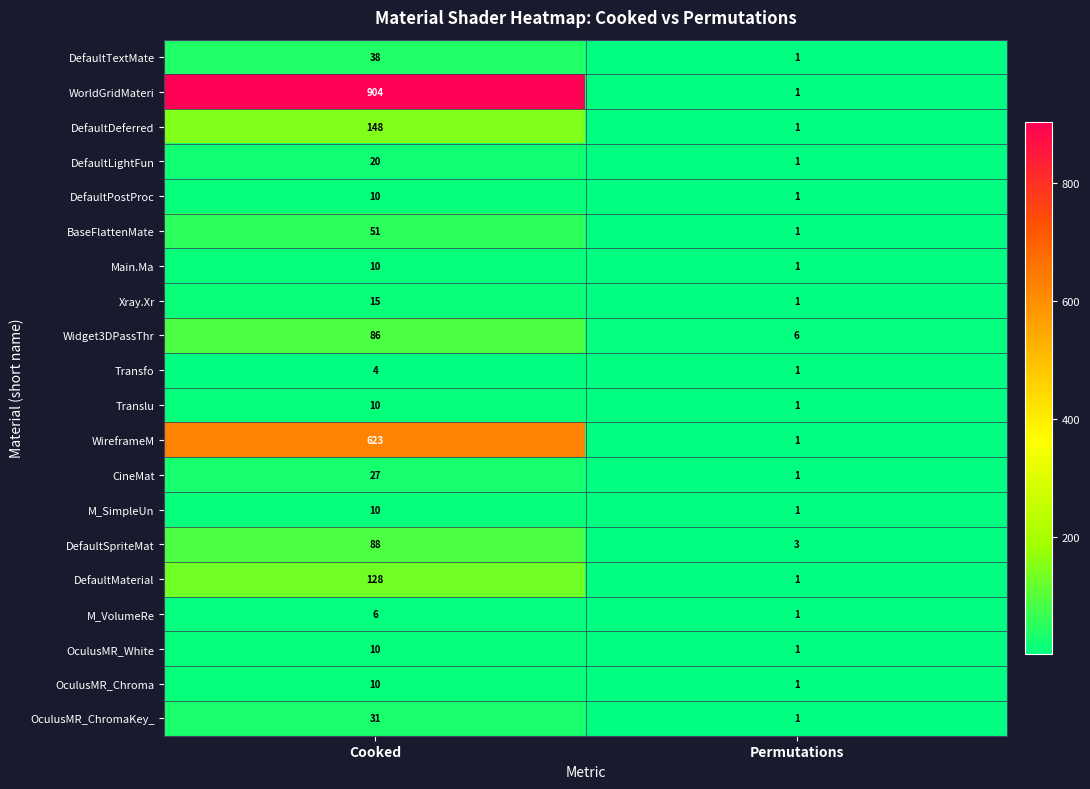

How many series are shown in this chart?

20